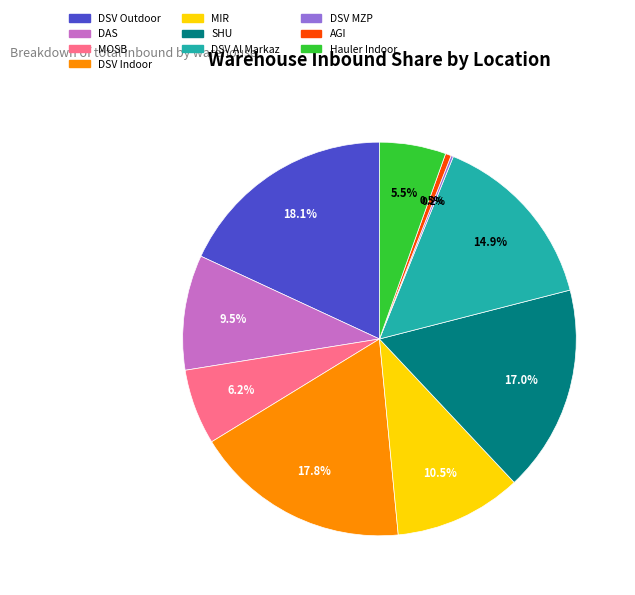

Which has a higher value, SHU or DAS?

SHU